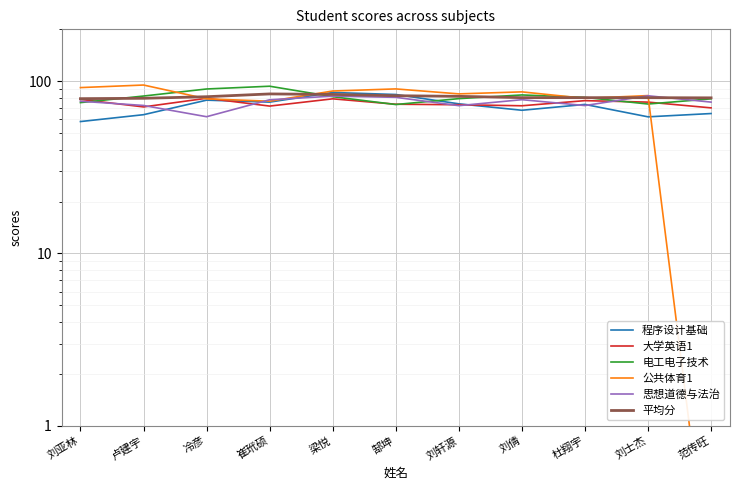

True or false: 大学英语1 has a value of 98.6 at 郜坤.

False